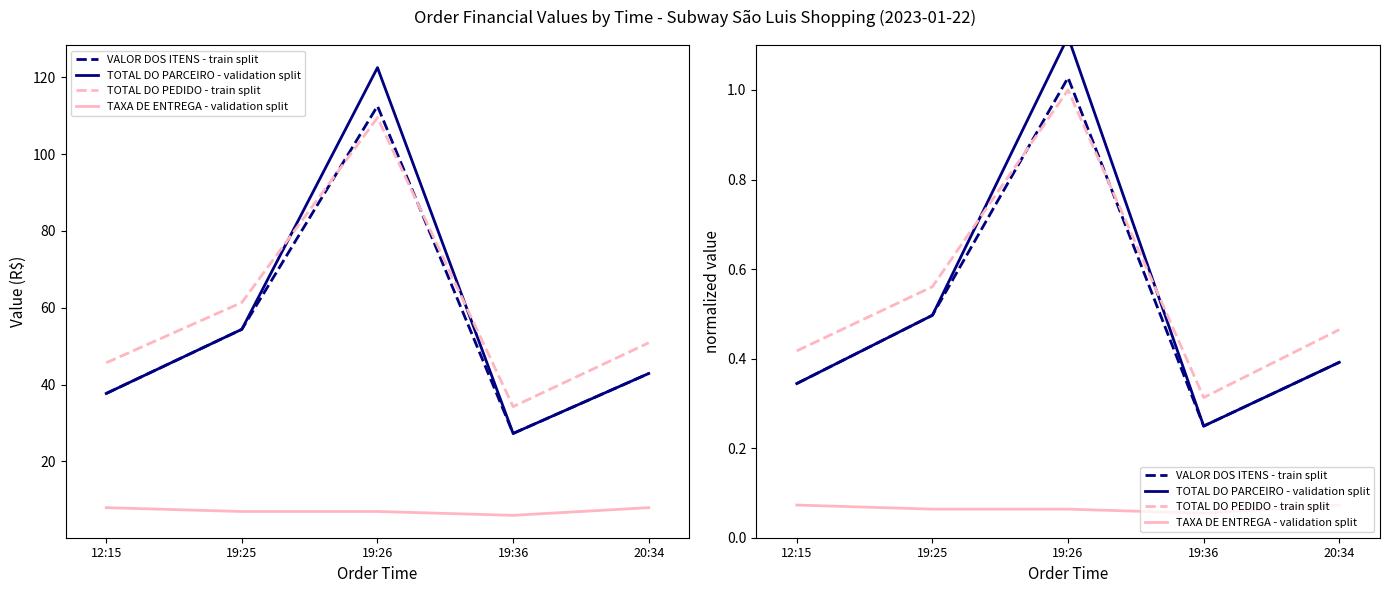

What is the value of the TAXA DE ENTREGA - validation split point at the 3rd from the left?

0.1